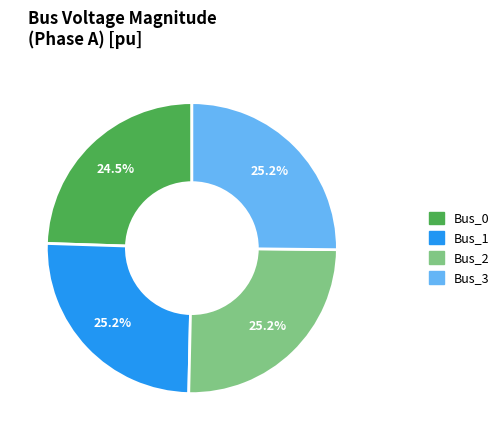

Which category has the smallest portion of the pie?

Bus_0